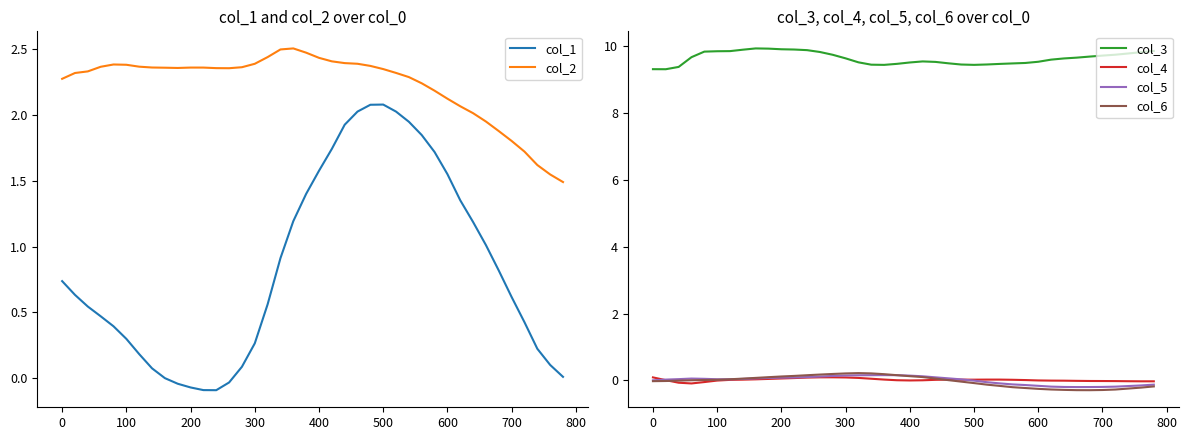

True or false: col_5 and col_3 cross at least once.

False